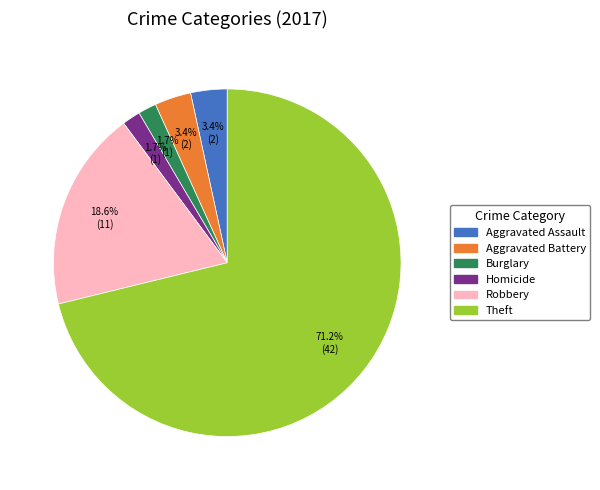

What is the largest slice in the pie chart?

Theft